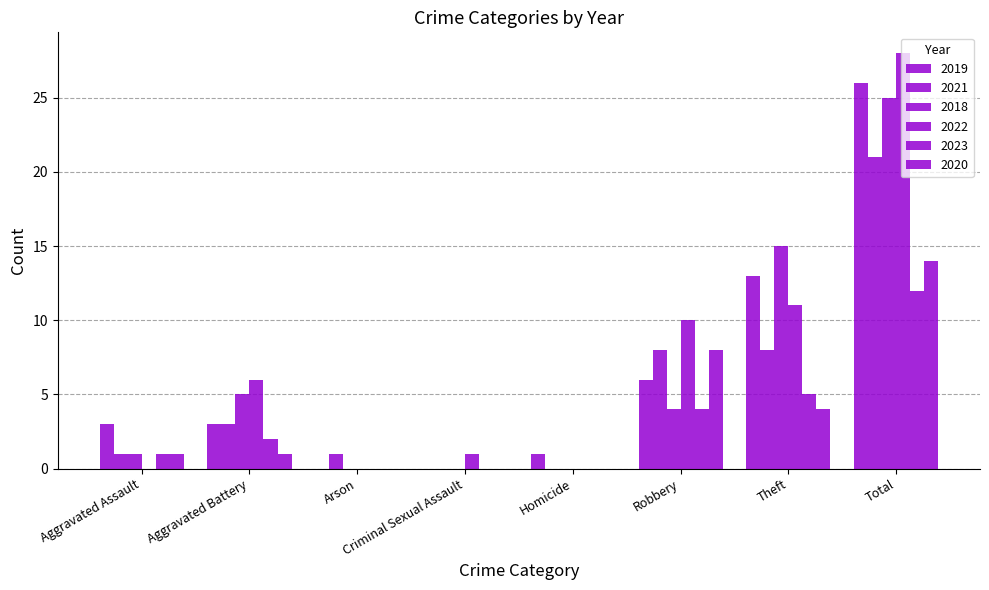

How many data points does each series have?

8